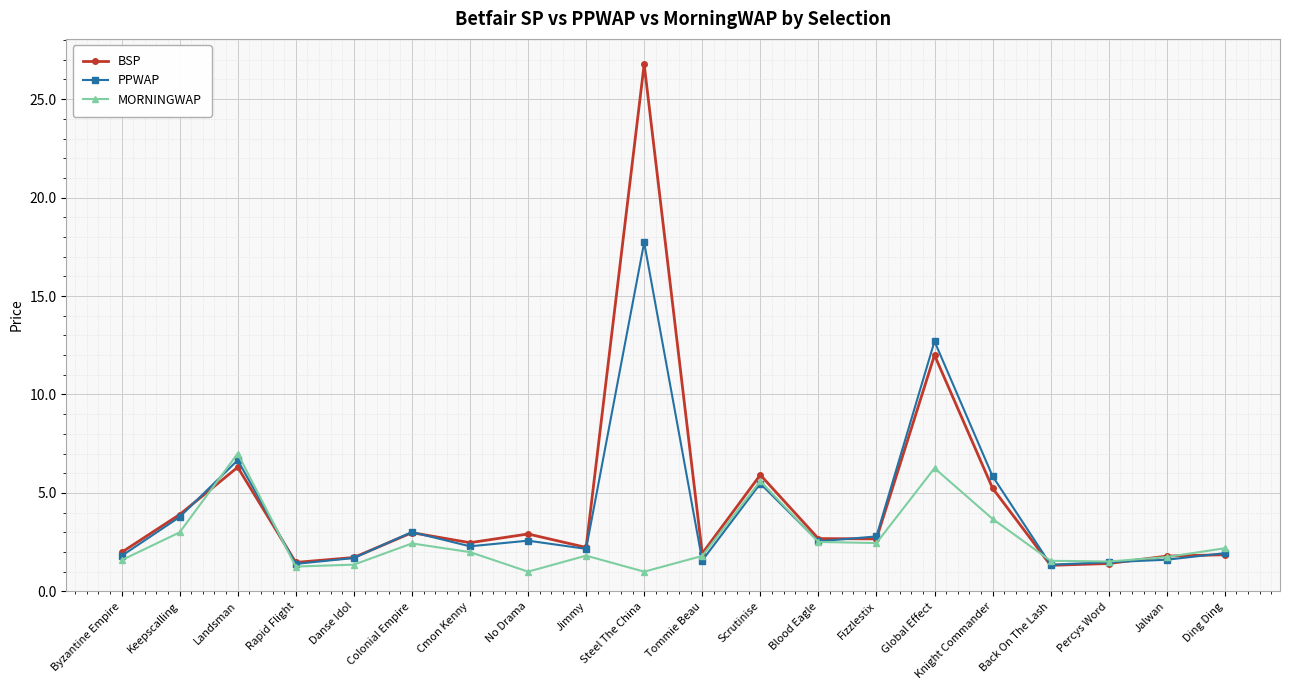

List the series in order of their peak value, highest first.

BSP, PPWAP, MORNINGWAP